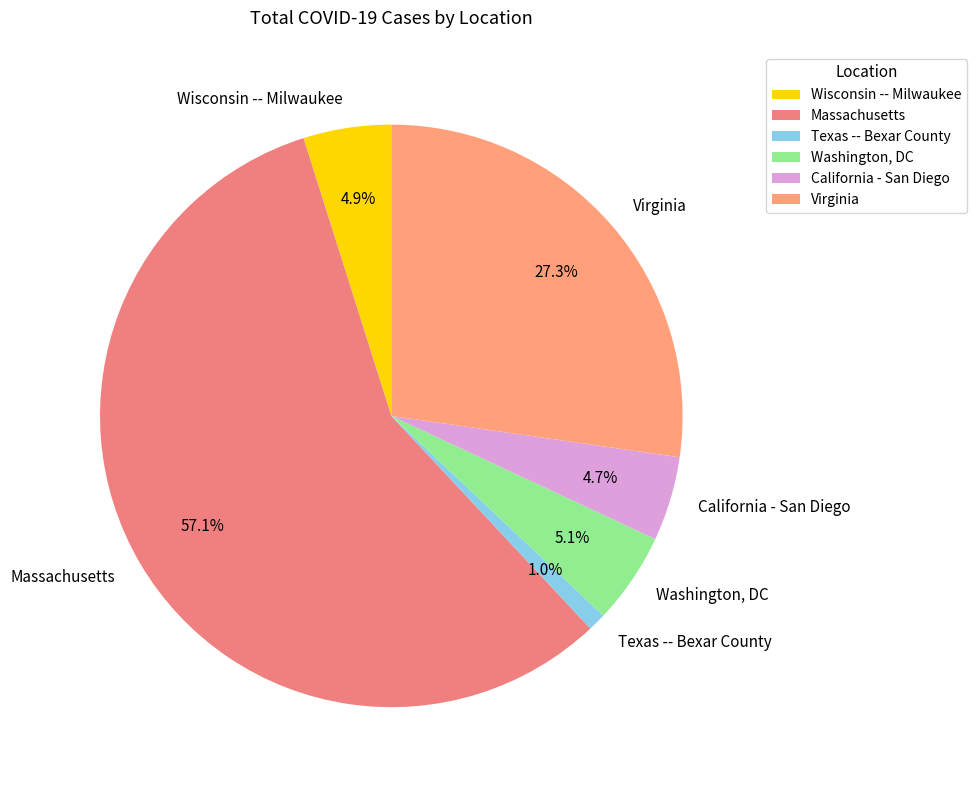

How many slices are in this pie chart?

6